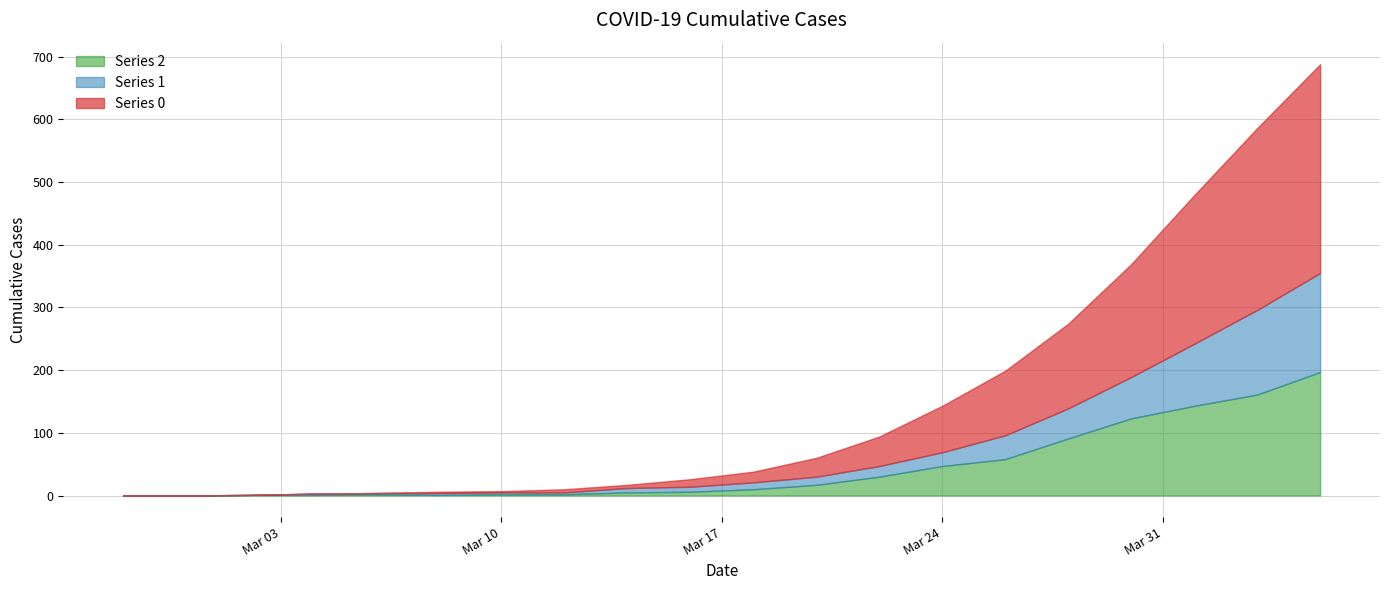

True or false: 0 has a value of 3 at 2020-03-08.

False